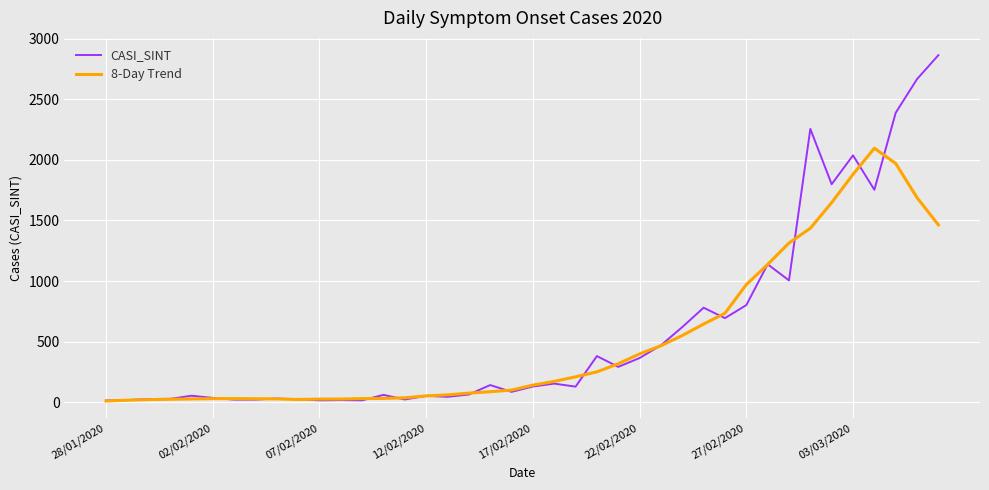

What is the maximum value for CASI_SINT?

2863.0